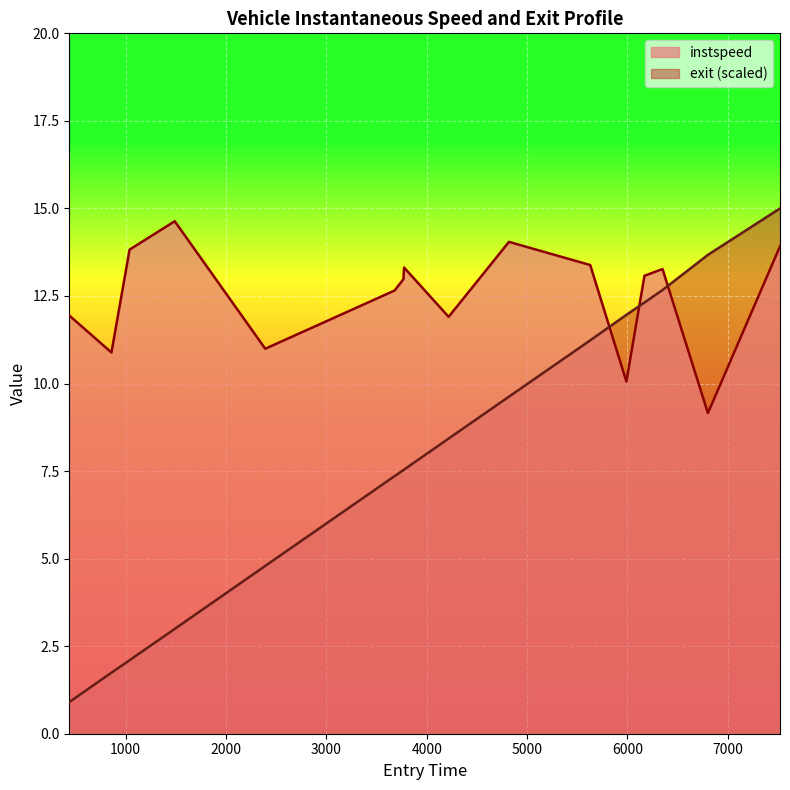

What is the maximum value for exit (scaled)?

15.0